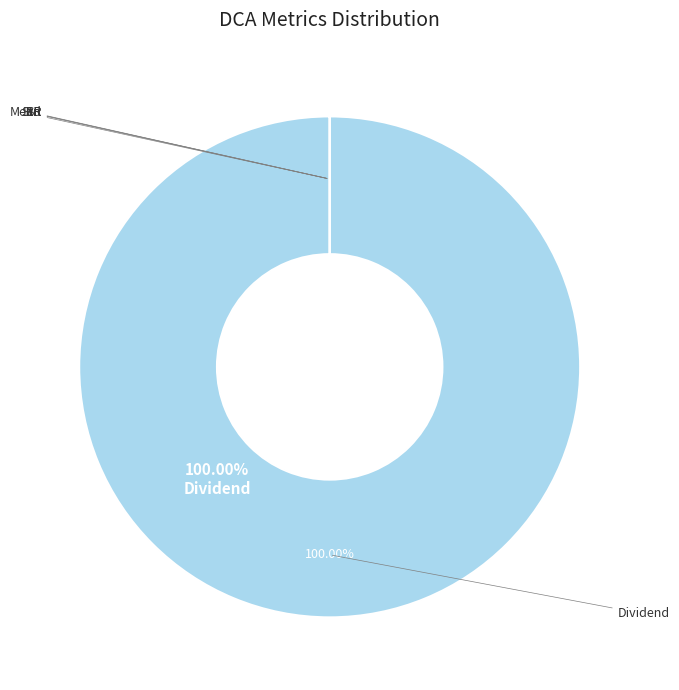

To the nearest percent, what is the difference between the largest and smallest slice percentages?

100%